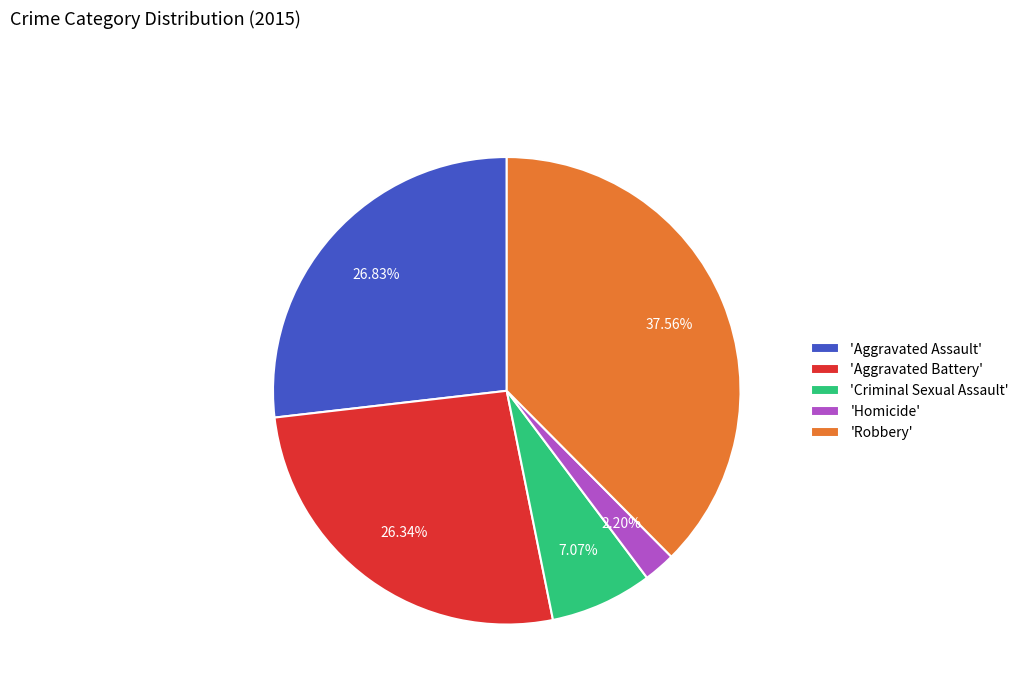

Is the sum of 'Homicide' and 'Aggravated Battery' greater than half?

No